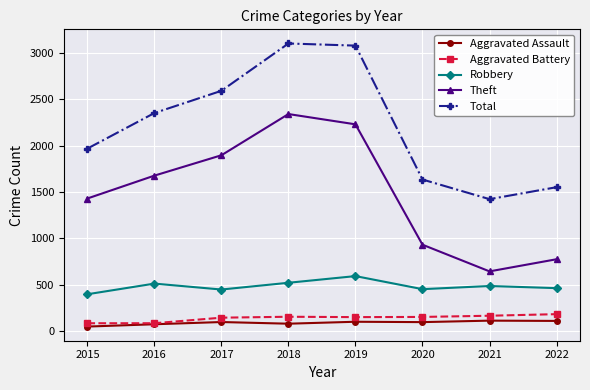

Between 2019 and 2020, which series saw the biggest shift?

Total